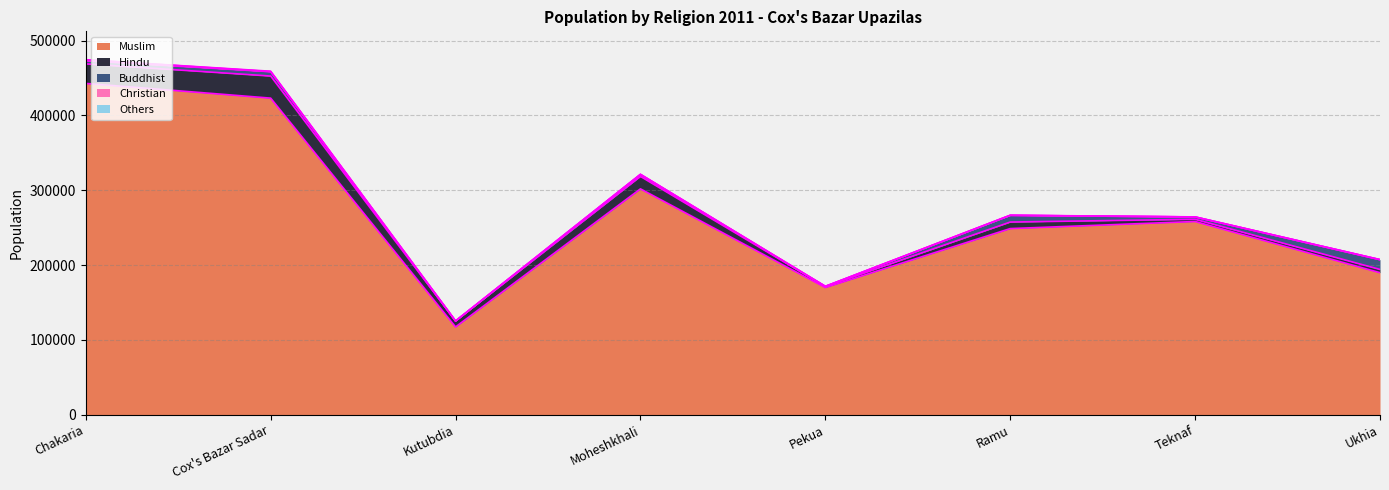

How many intersections are there between Buddhist and Hindu?

1